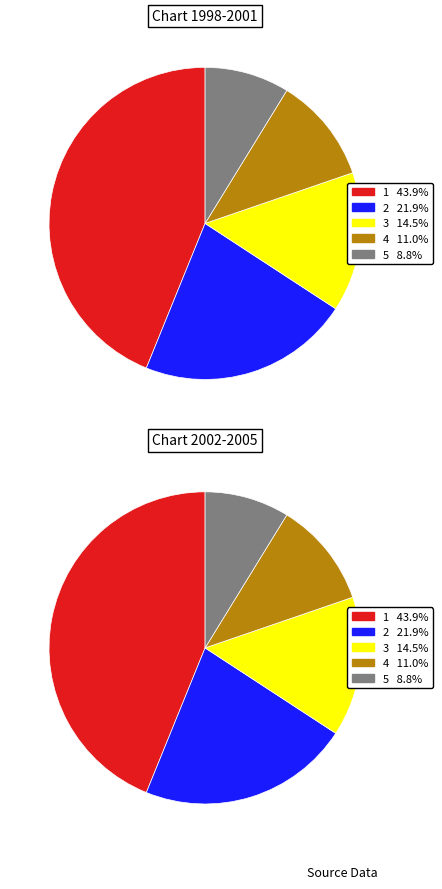

Does 2 account for over 50% of the chart?

No